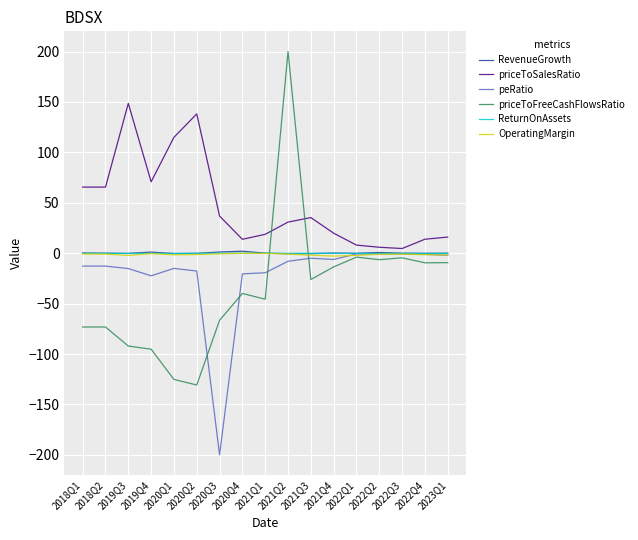

What is the total value across all series at 2022Q4?

1.2